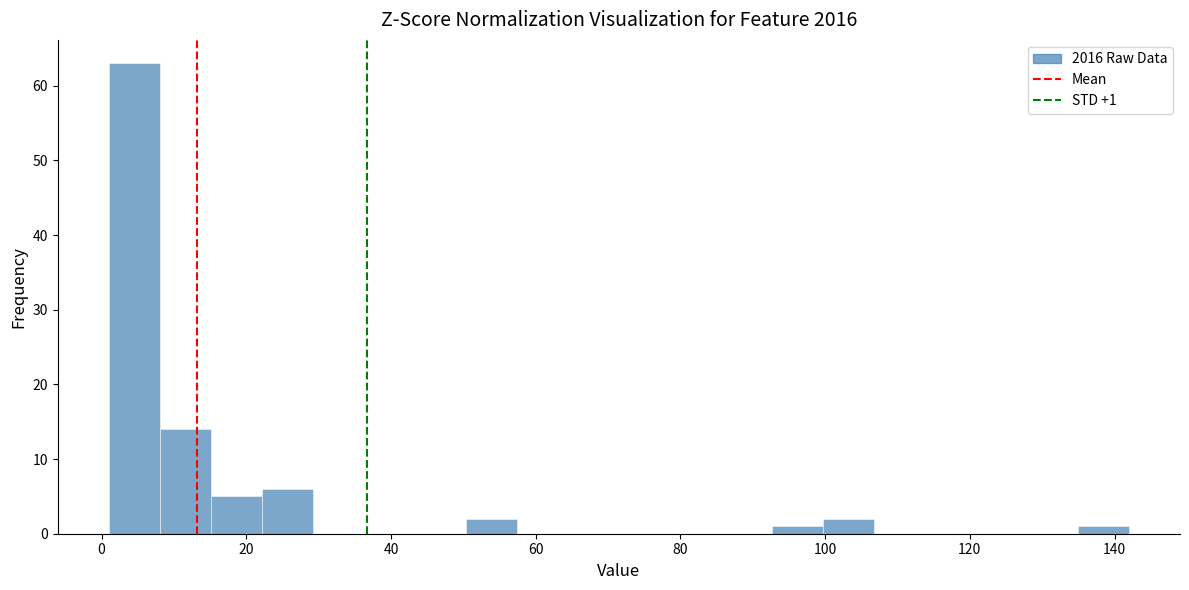

Read against the x-axis, roughly where is the centre of the tallest bar?

4